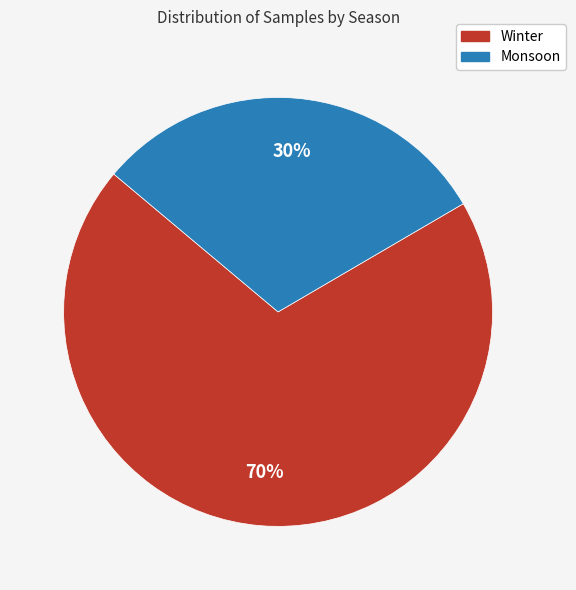

To the nearest percent, what is the average slice percentage?

50%